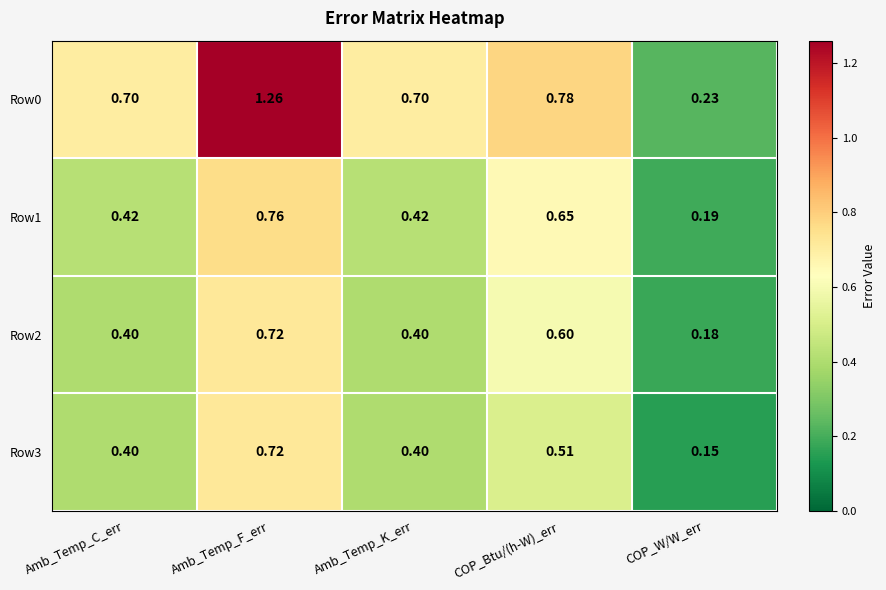

At which category does the chart reach its peak across all series?

Amb_Temp_F_err